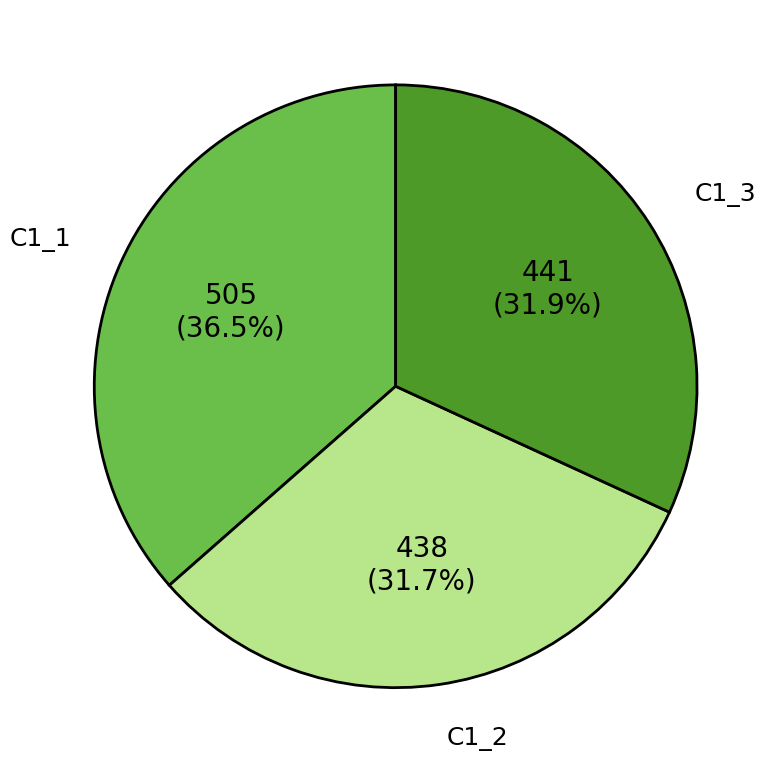

Count the number of slices in the pie.

3